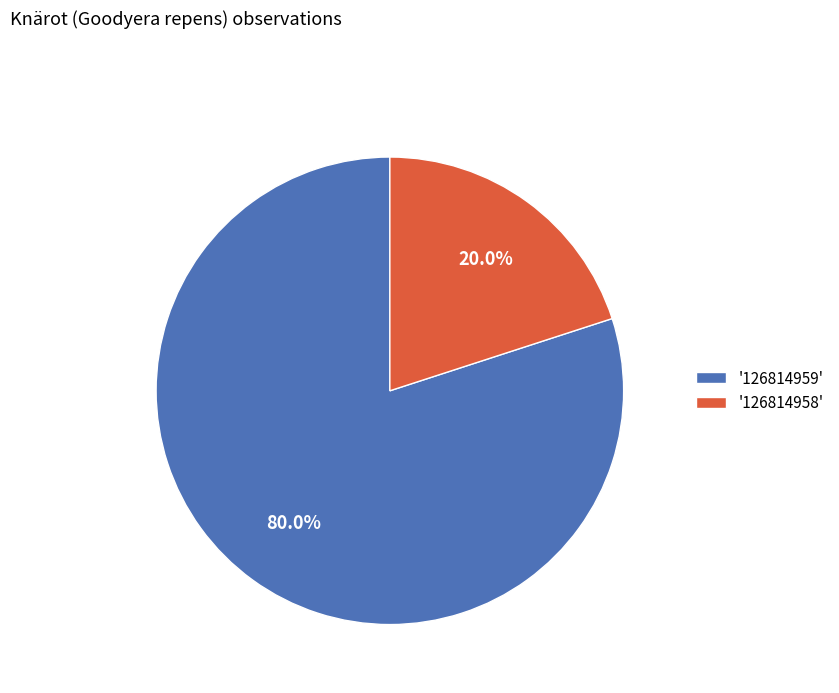

Is '126814959' the majority of the pie?

Yes